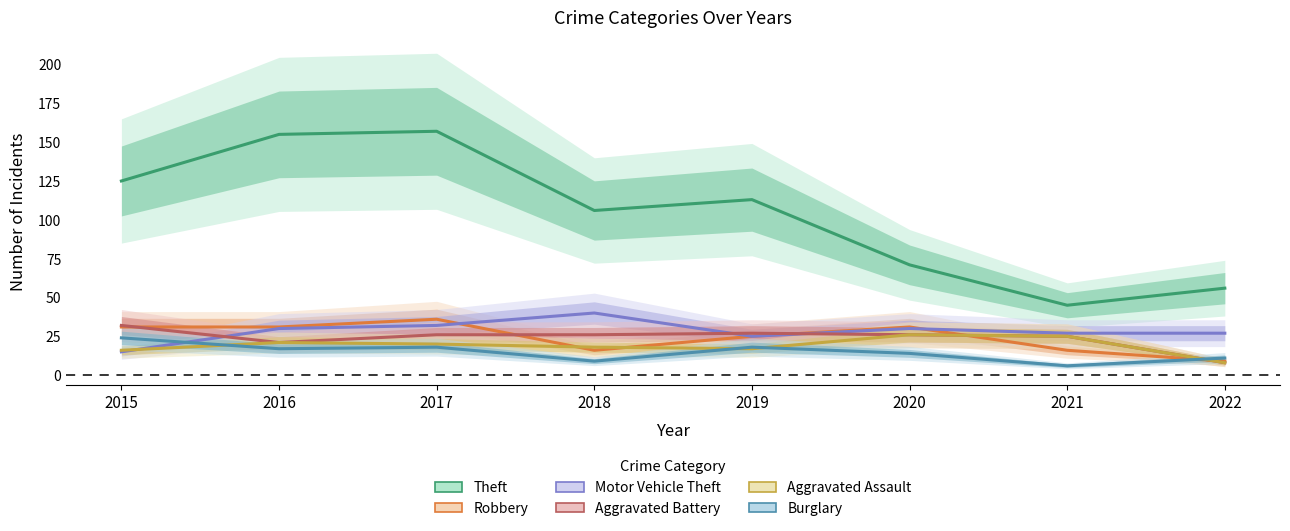

Where does the Theft series first go above 113?

2015